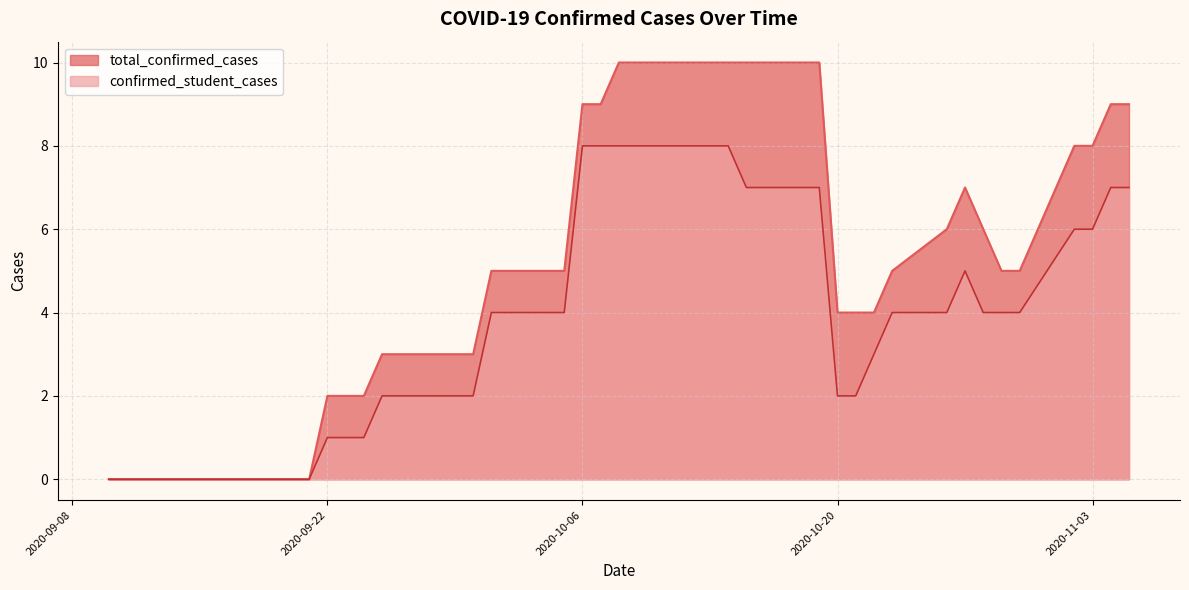

At which label does total_confirmed_cases reach its peak?

2020-10-08